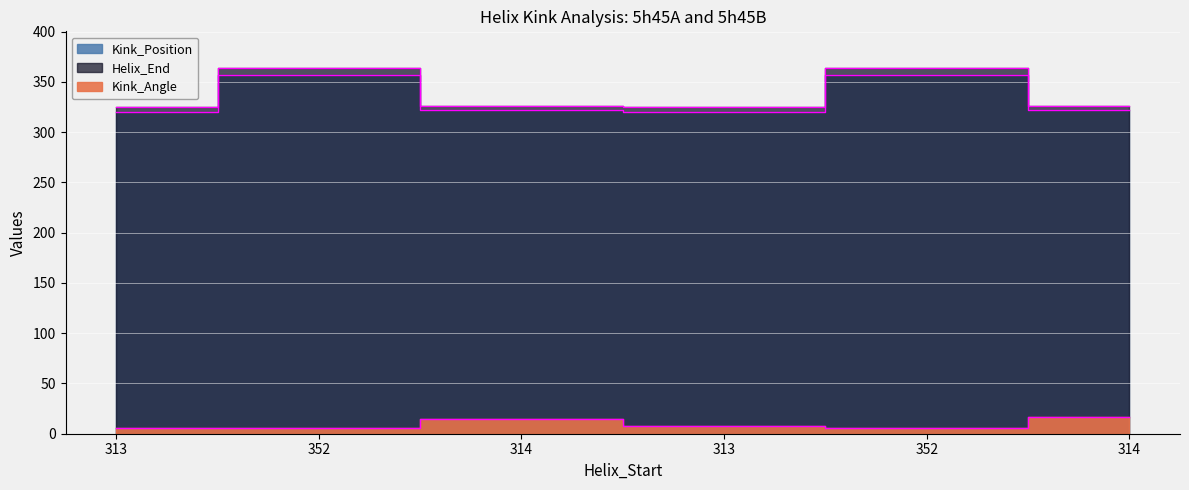

The value of Helix_End at 352 is 364.0. True or false?

True